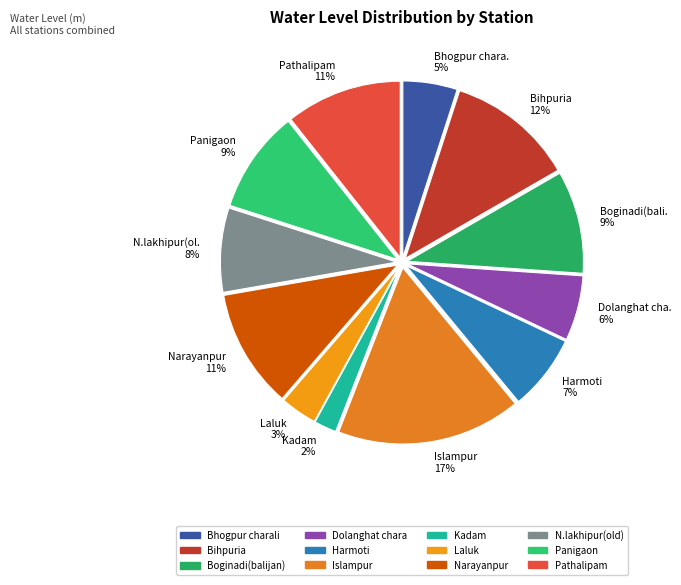

Between Harmoti and N.lakhipur(old), which is larger?

N.lakhipur(old)